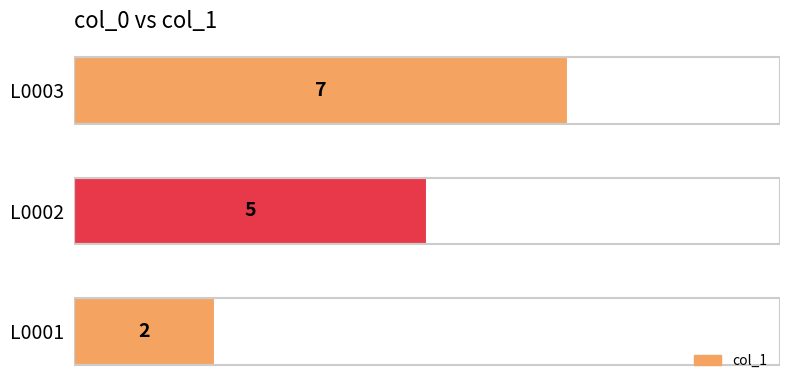

Reading bottom to top, list all the values displayed in this chart.

L0001=2	L0002=5	L0003=7